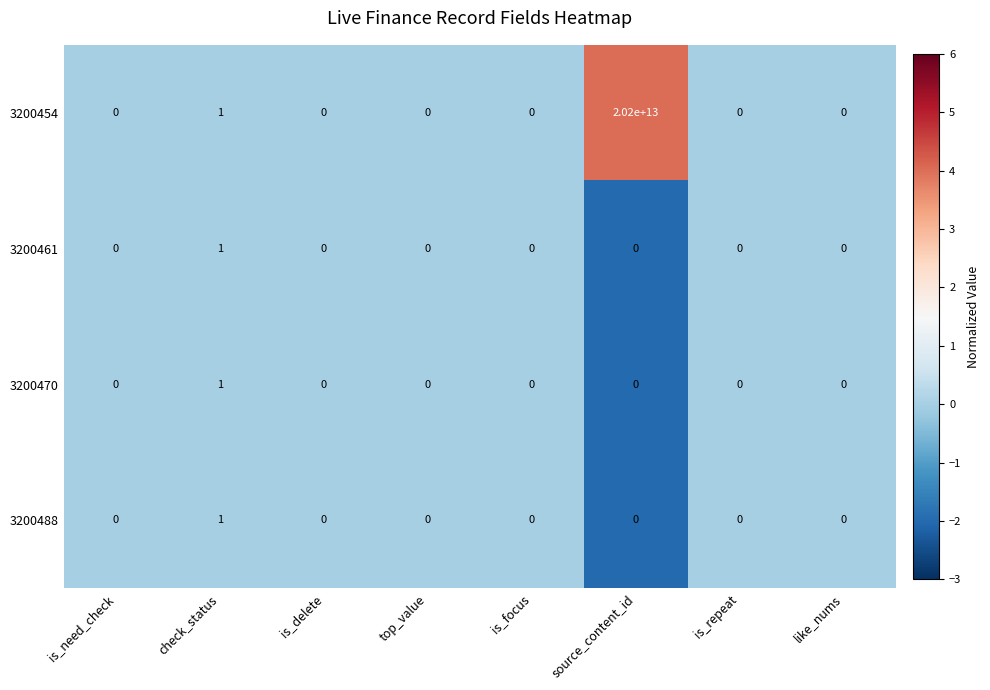

How many categories are shown in the chart?

8